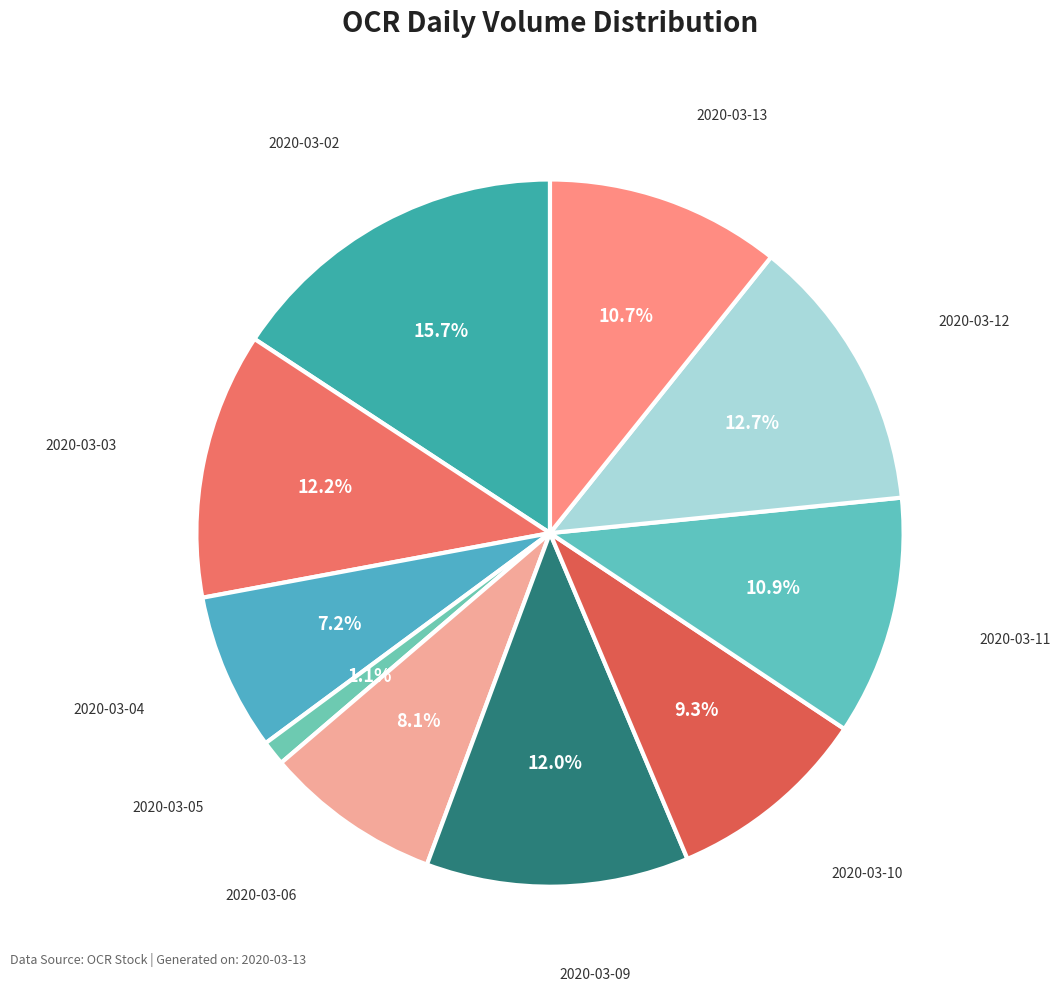

Is there a majority slice in this chart?

No